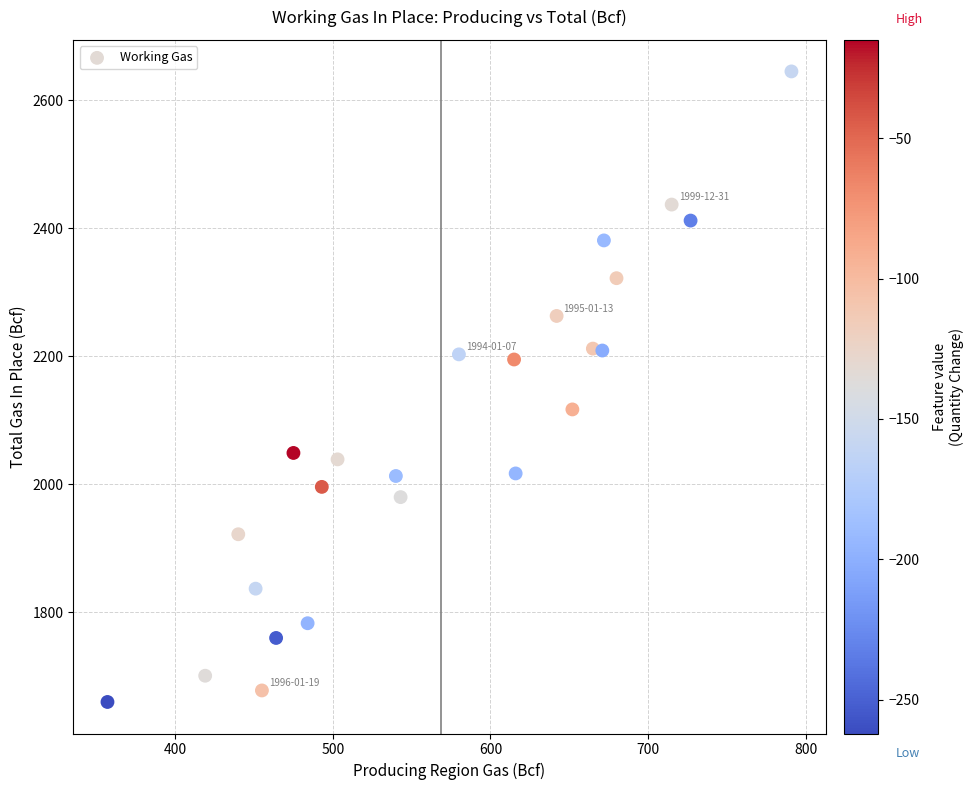

What is the range of Y values (max minus min)?

985